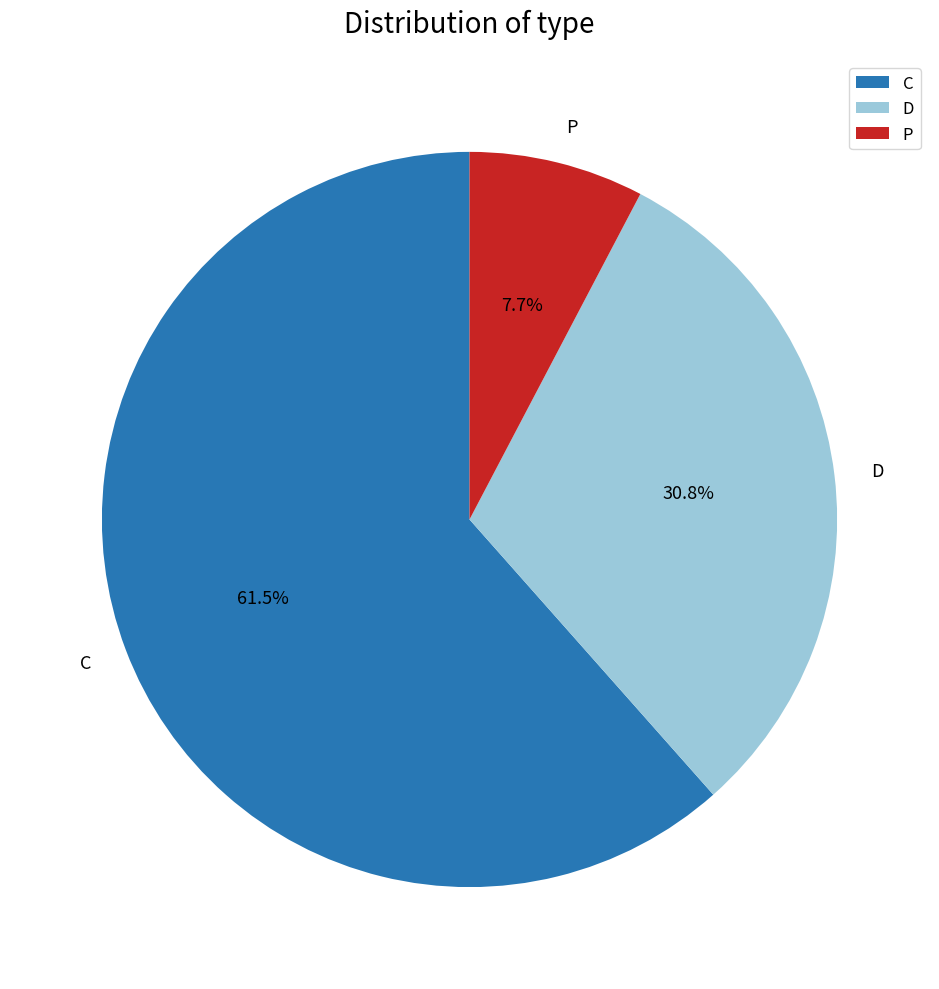

What is the smallest slice in the pie chart?

P